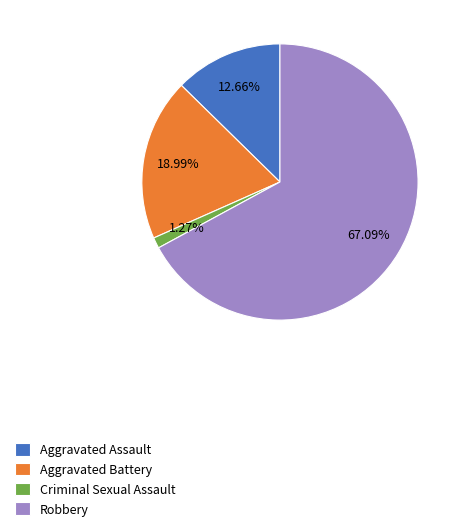

Count the number of slices in the pie.

4